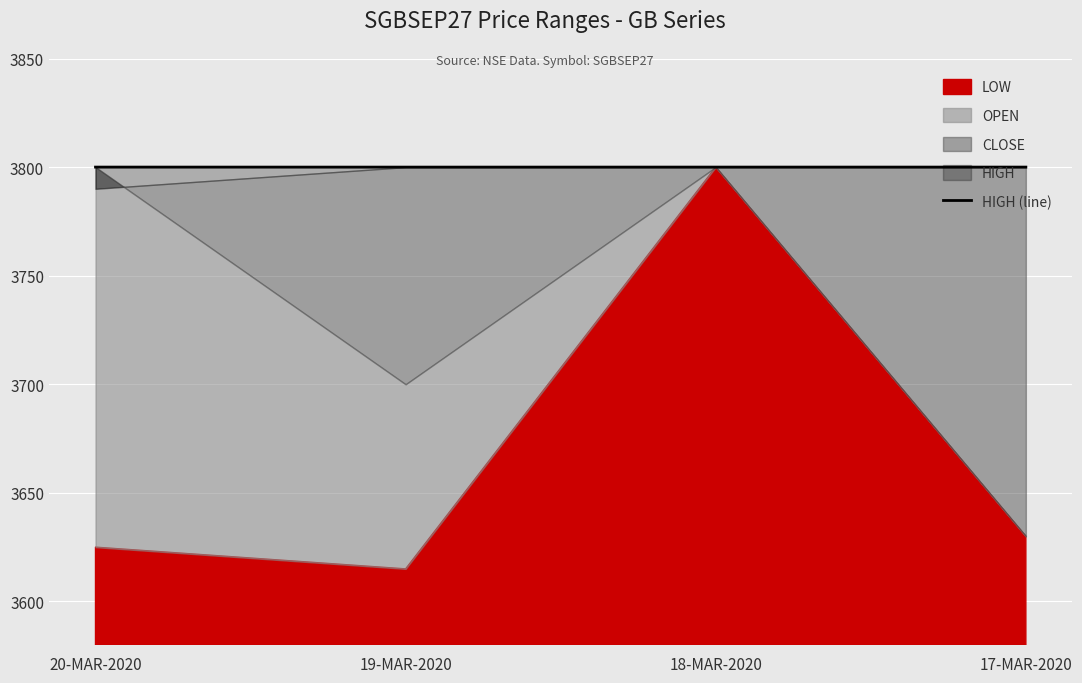

How many values are between 3800 and 3801?

3